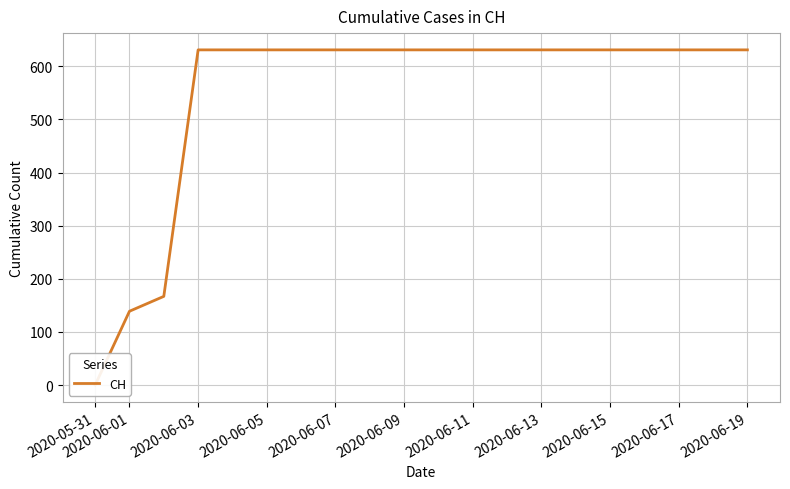

What is the average value?

552